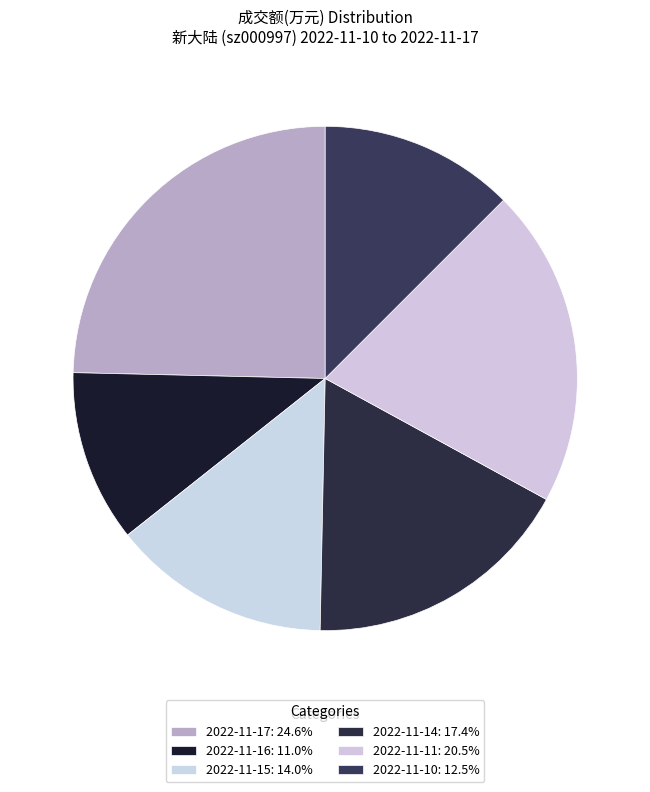

What is the total percentage of 2022-11-16 and 2022-11-11?

31.5%